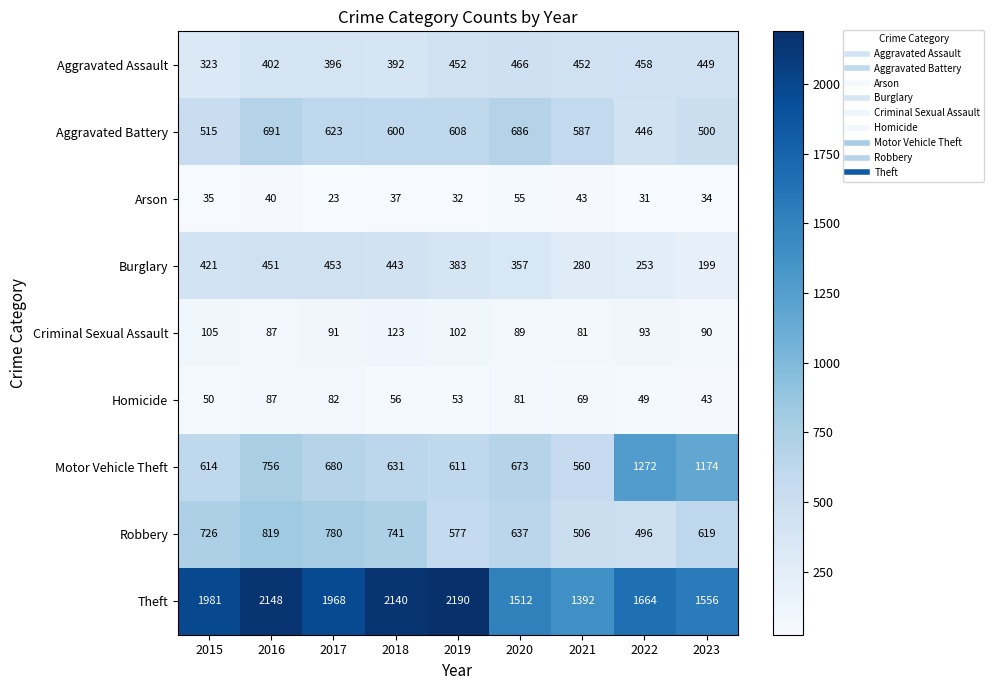

At how many categories does at least one series exceed 1934?

5